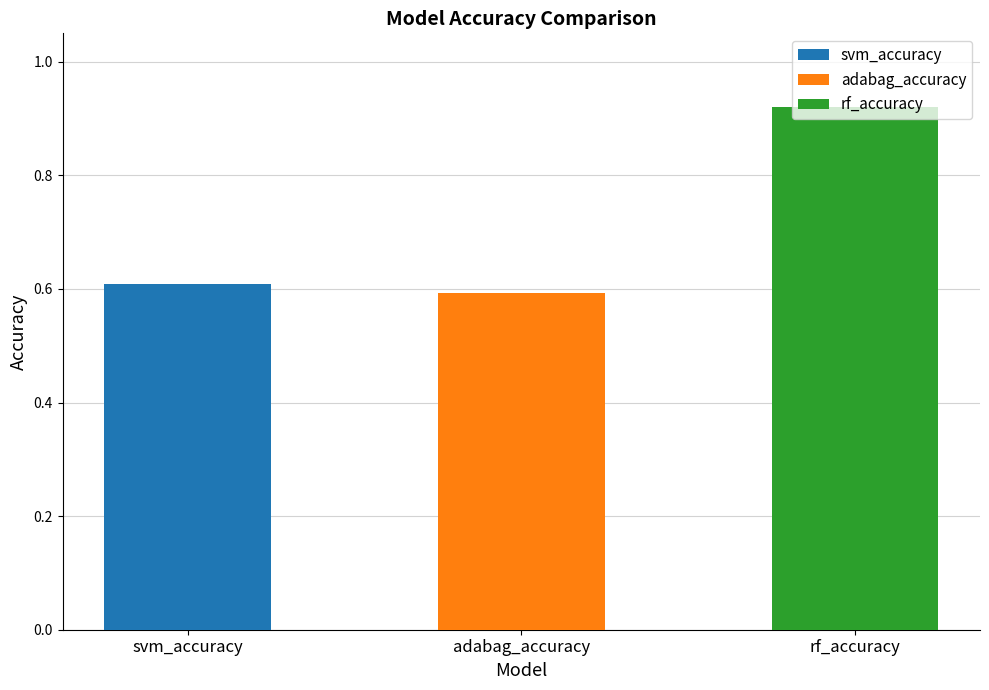

Rank the categories by value from lowest to highest.

adabag_accuracy, svm_accuracy, rf_accuracy